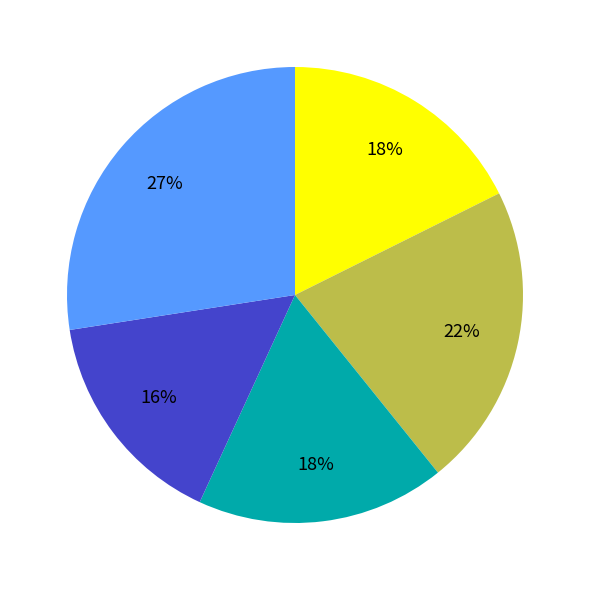

To the nearest percent, what is the average slice percentage?

20%